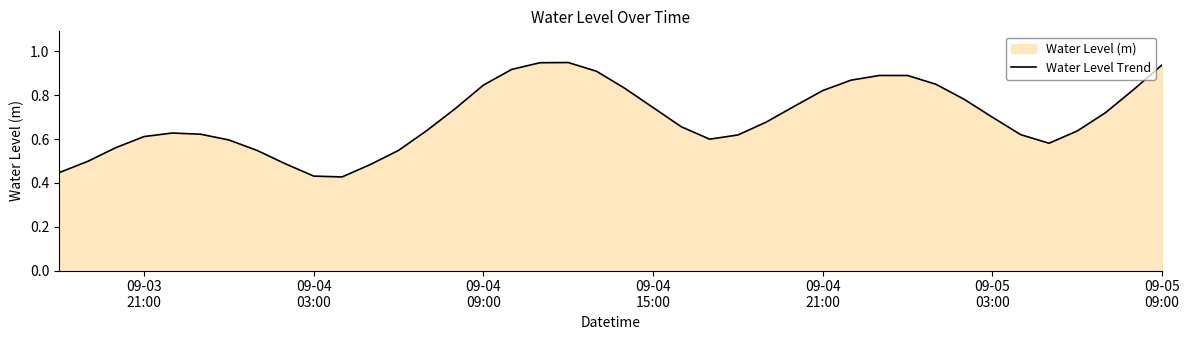

How many lines are shown in the chart?

1